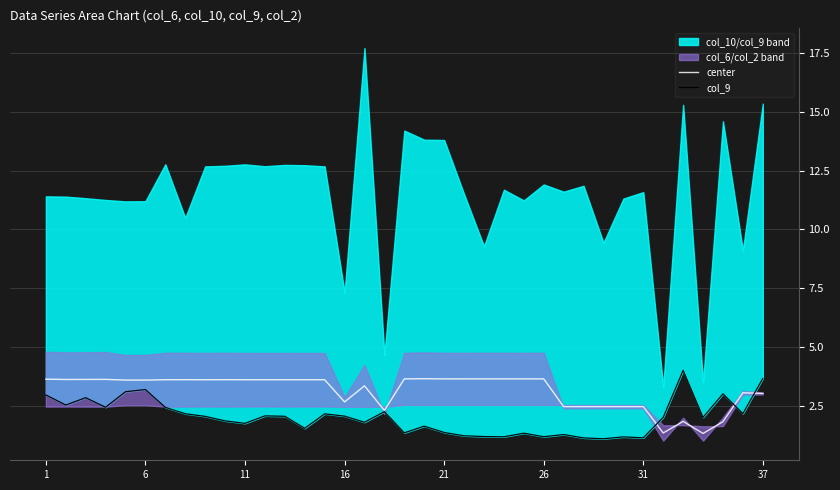

After their last crossing, which series has the higher values: col_9 or center?

col_9